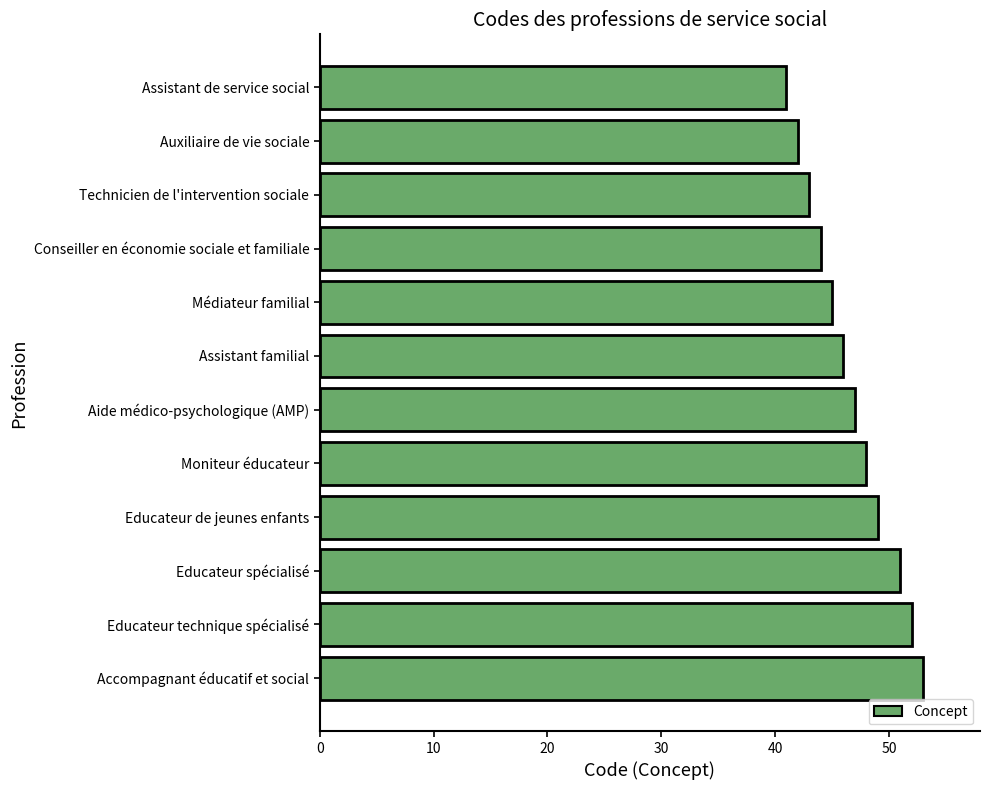

What is the sum of the values at Educateur spécialisé and Educateur technique spécialisé?

103